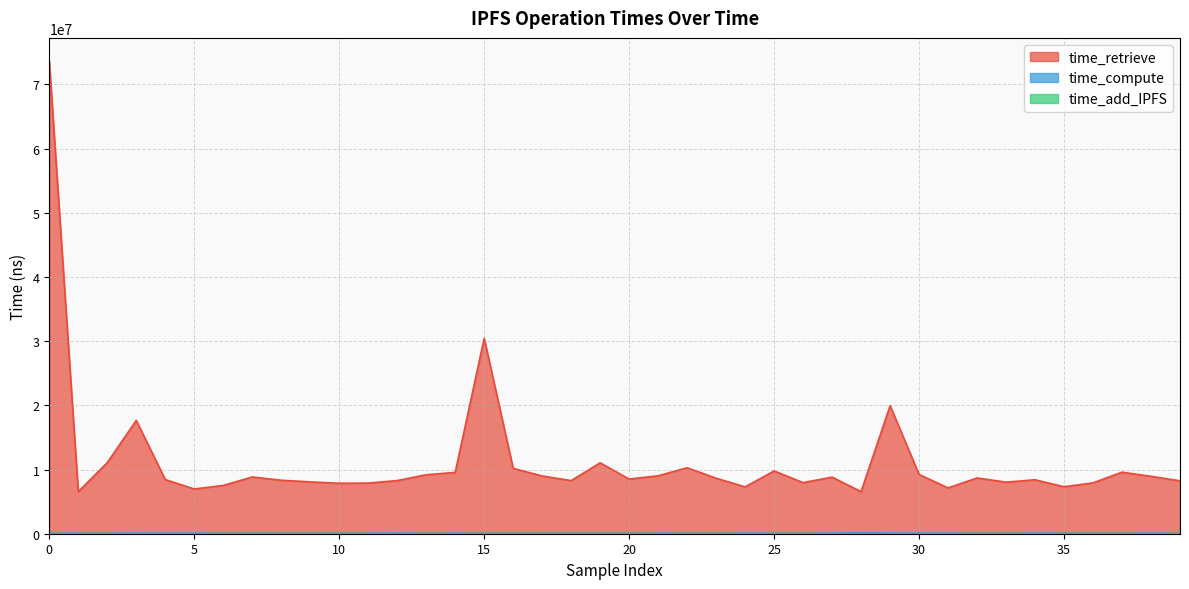

What is the sum of the time_compute values at 37 and 23?

107008